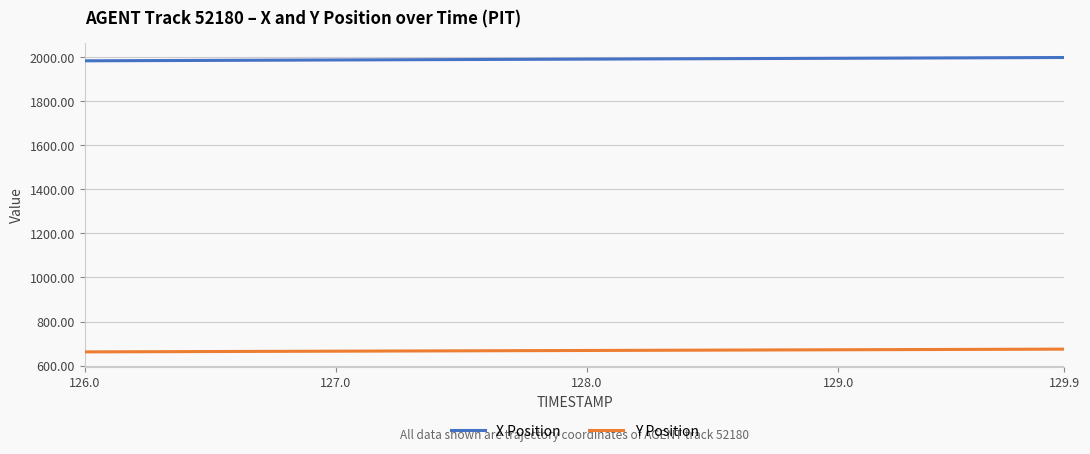

What is the highest value of the X Position series?

1998.0